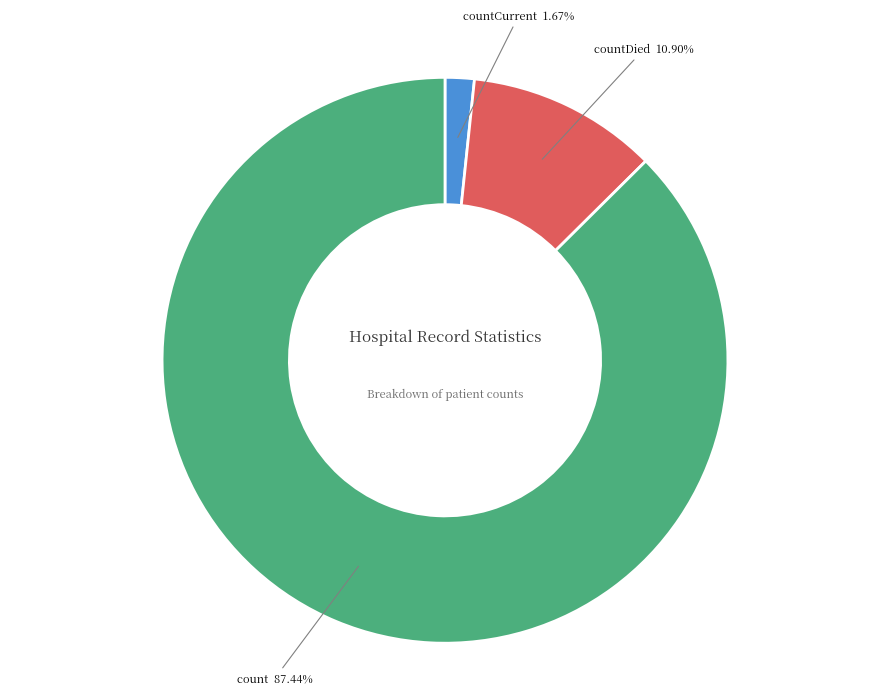

Combined, do countDied and count account for over 50%?

Yes